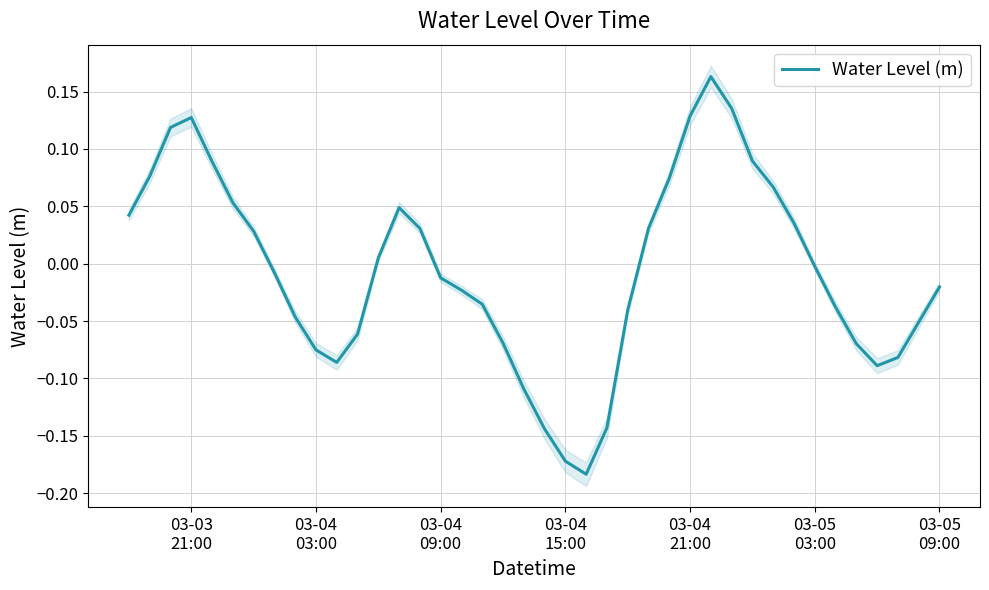

Does the chart display data point markers on the line(s)?

No